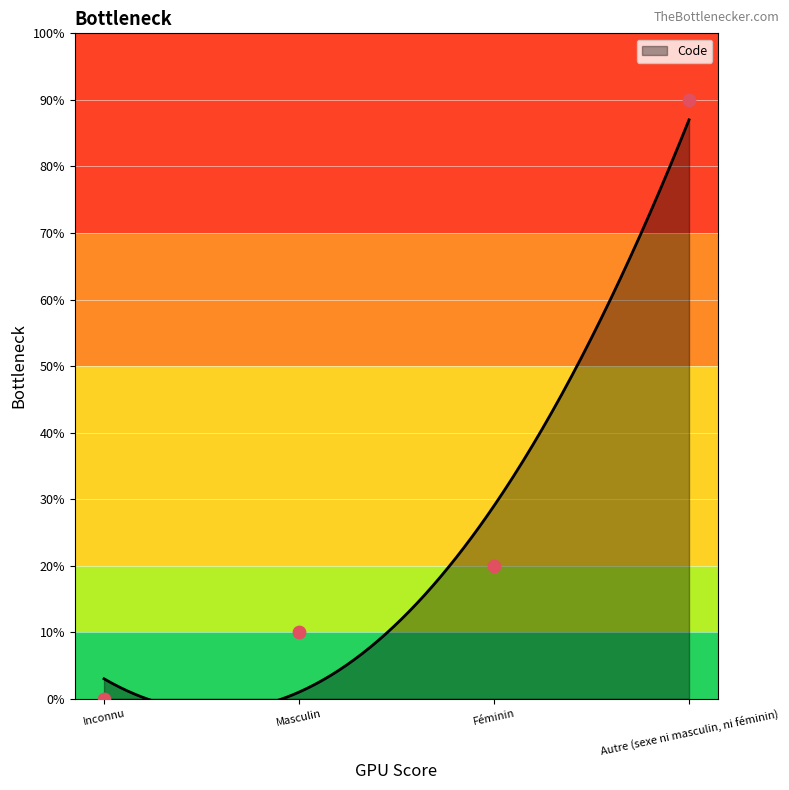

What is the change in value from Masculin to Féminin?

+1